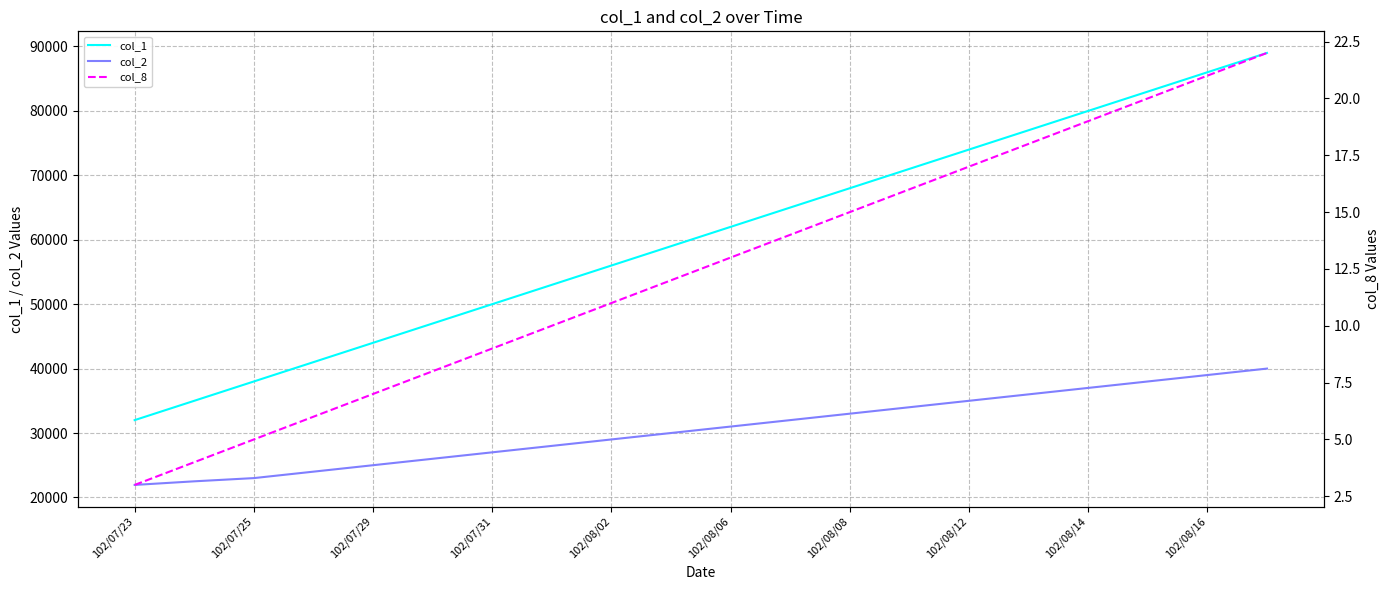

What is the minimum value shown in the chart?

3